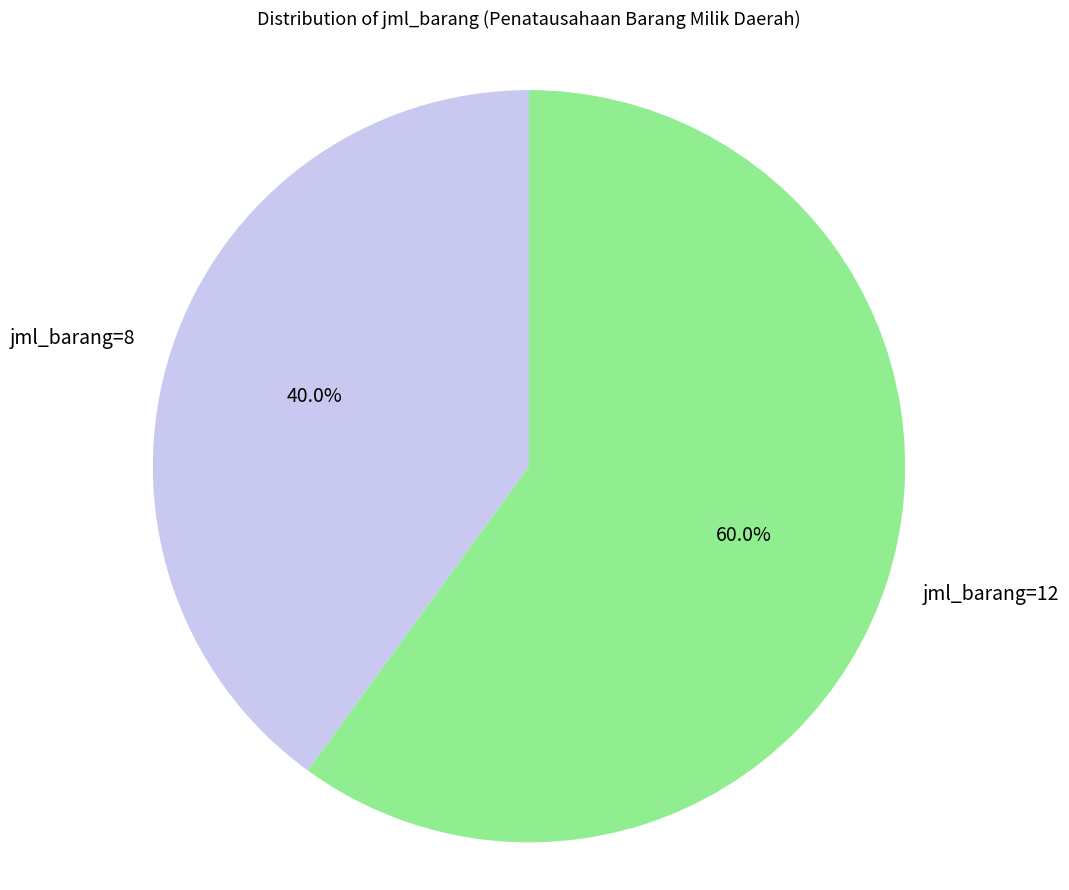

Do jml_barang=12 and jml_barang=8 together represent more than half of the pie?

Yes